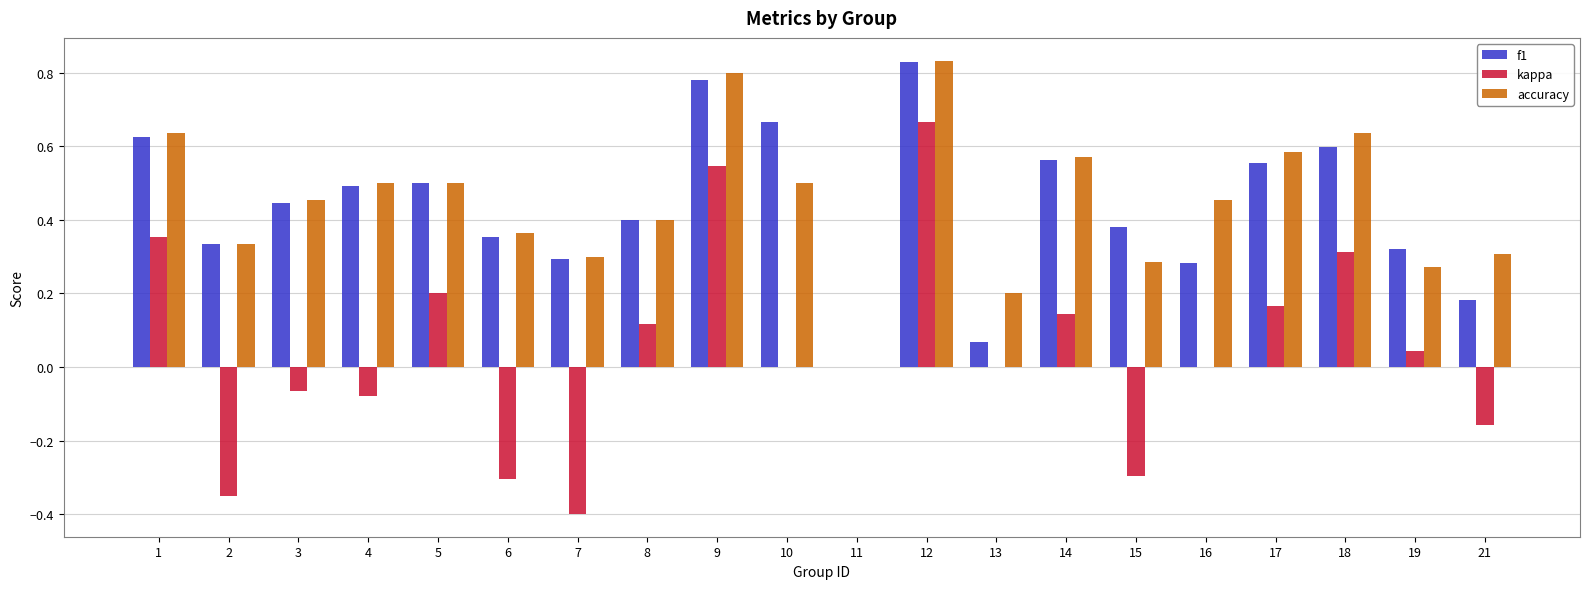

What is the sum of all kappa values?

0.9